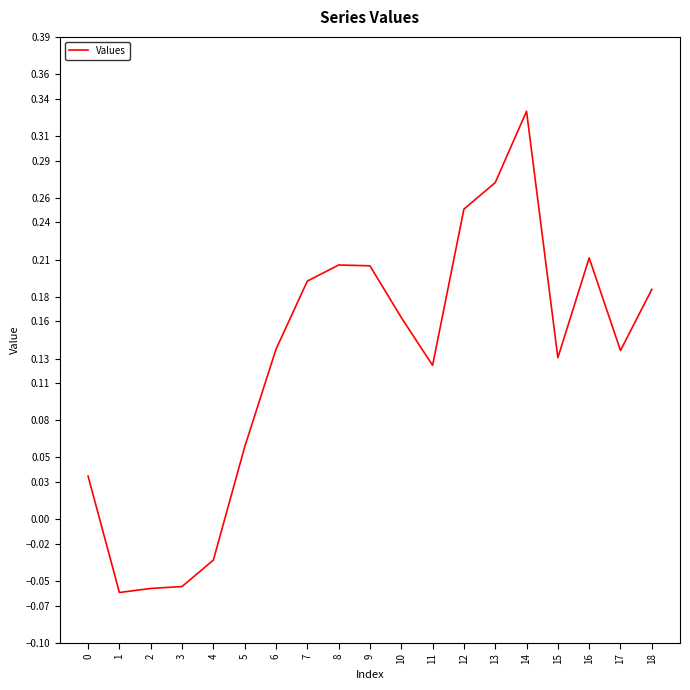

What is the sum of all values?

2.4